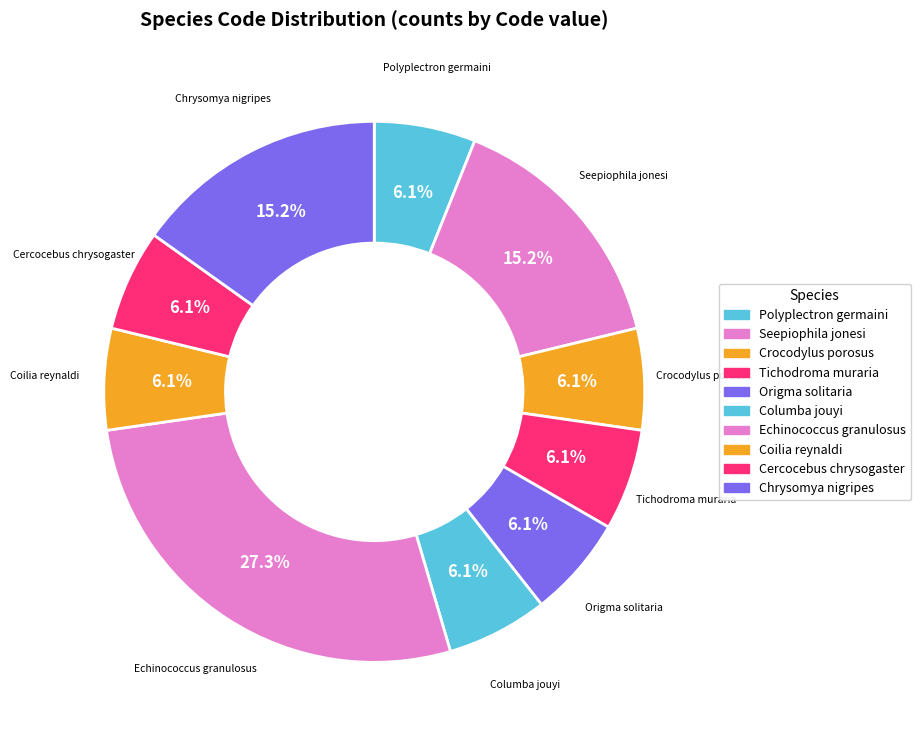

Count the number of slices in the pie.

10